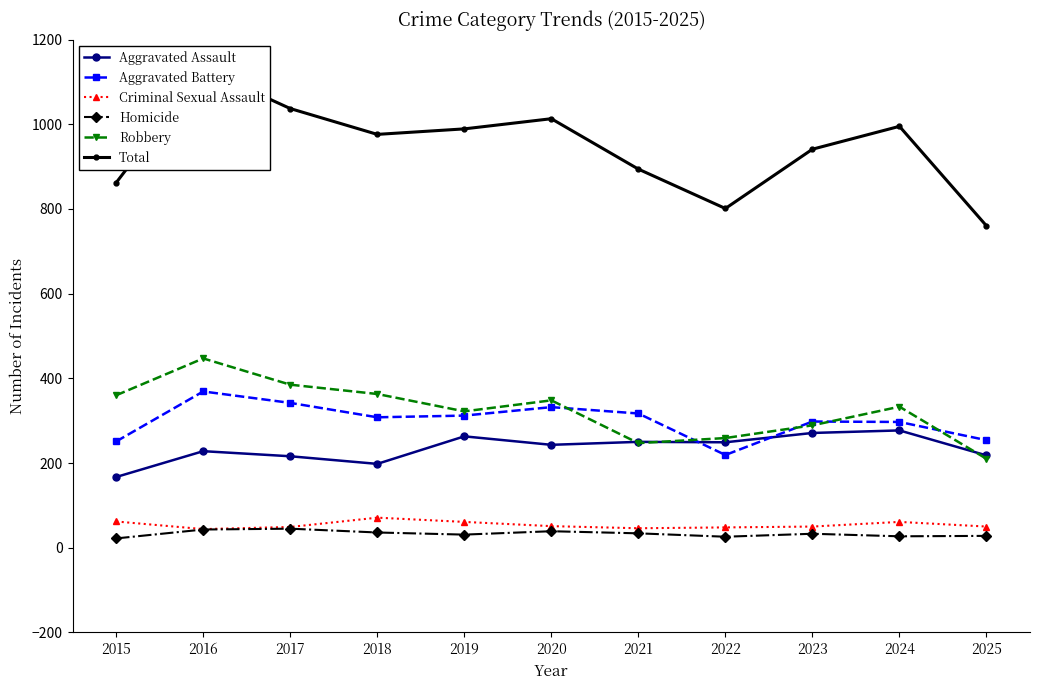

Which series has the widest spread of values?

Total